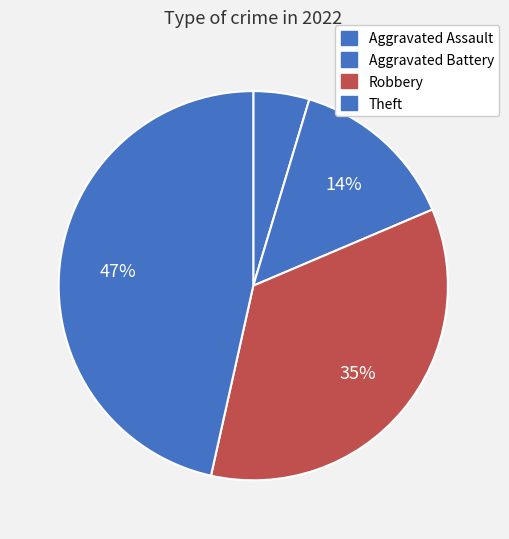

True or false: Robbery accounts for 41% of the total.

False